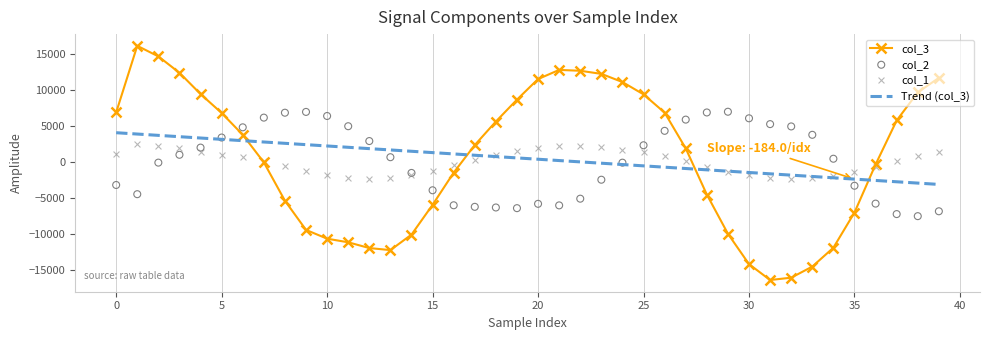

What is the highest value of the col_3 series?

16099.0